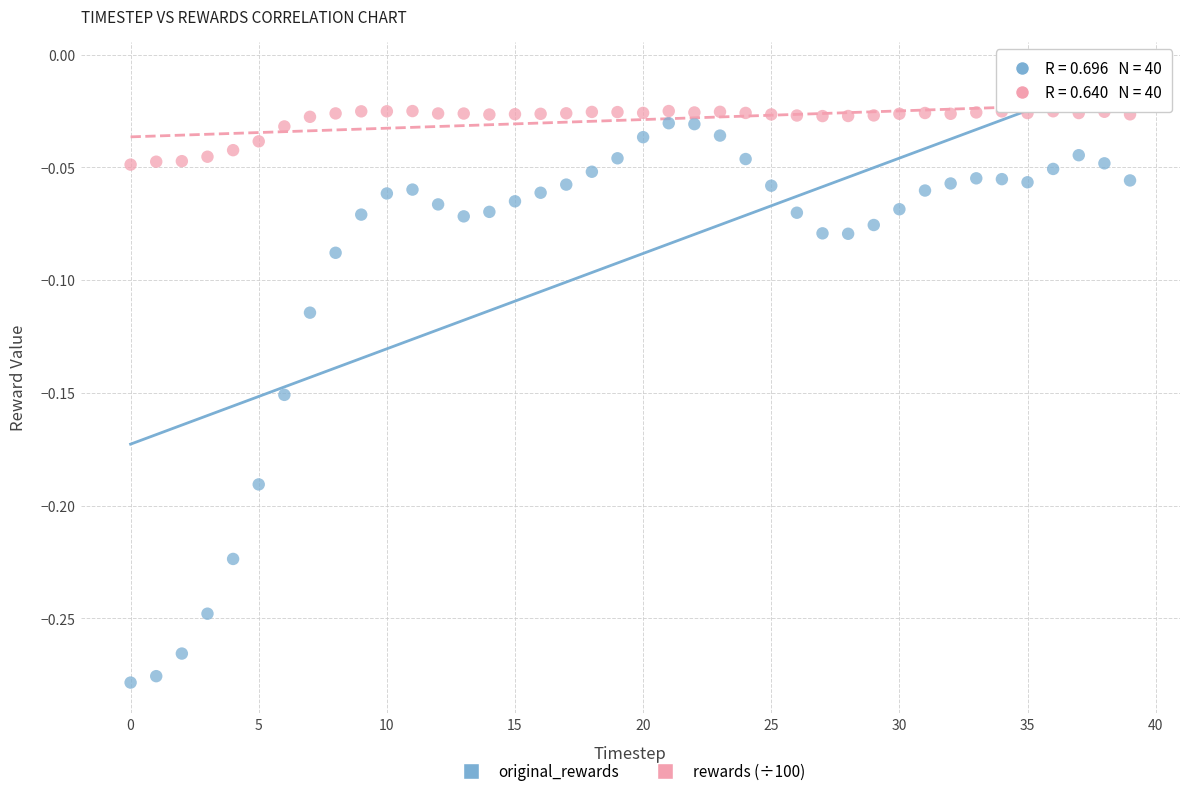

Across all data points, what is the range of Y values (max minus min)?

0.3